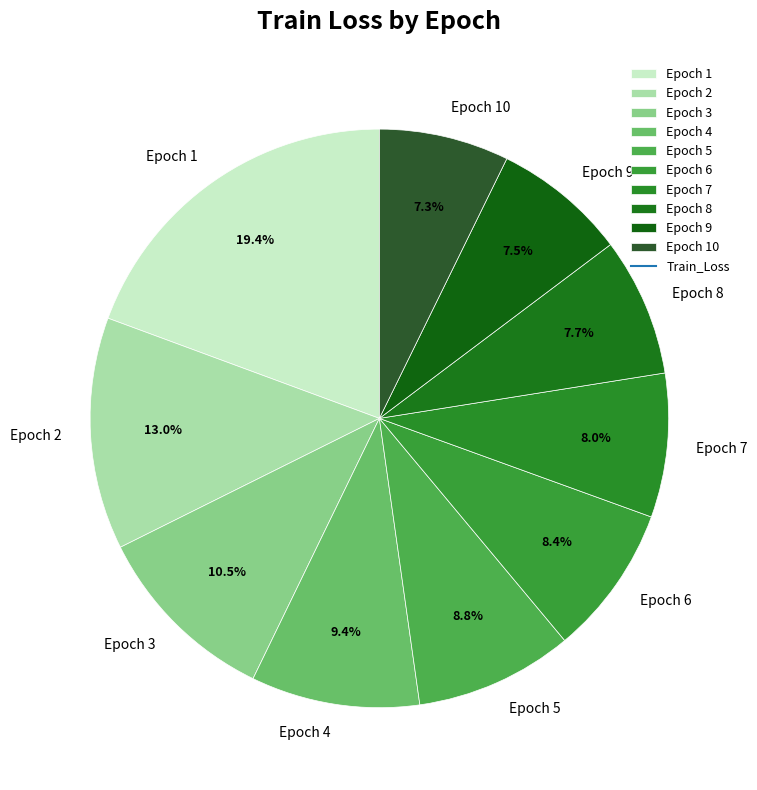

How many slices are in this pie chart?

10